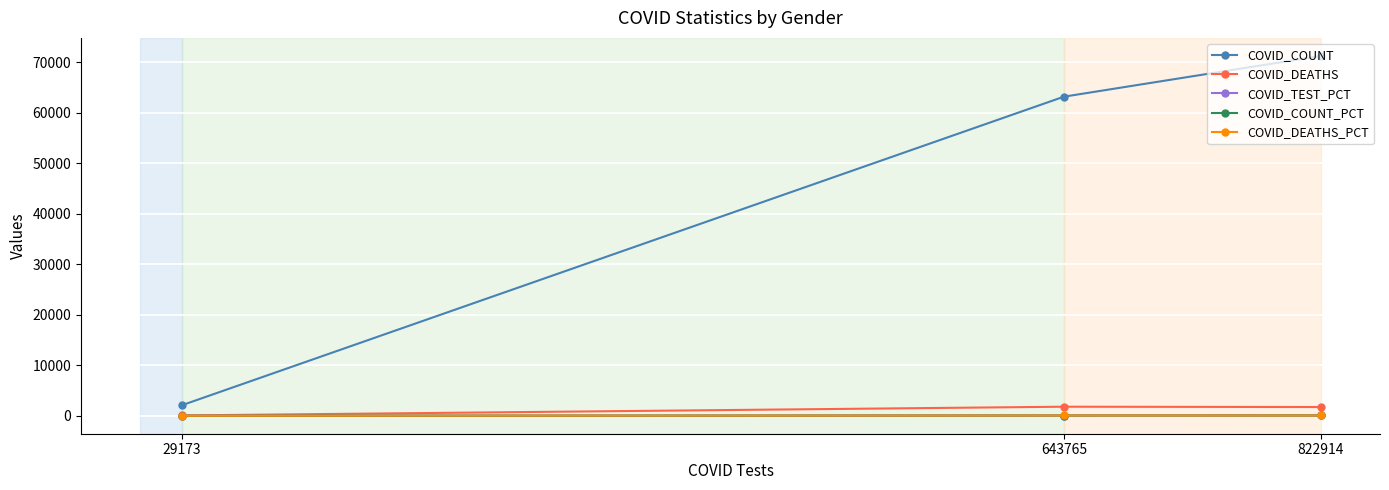

Which series has the largest total across all categories?

COVID_COUNT